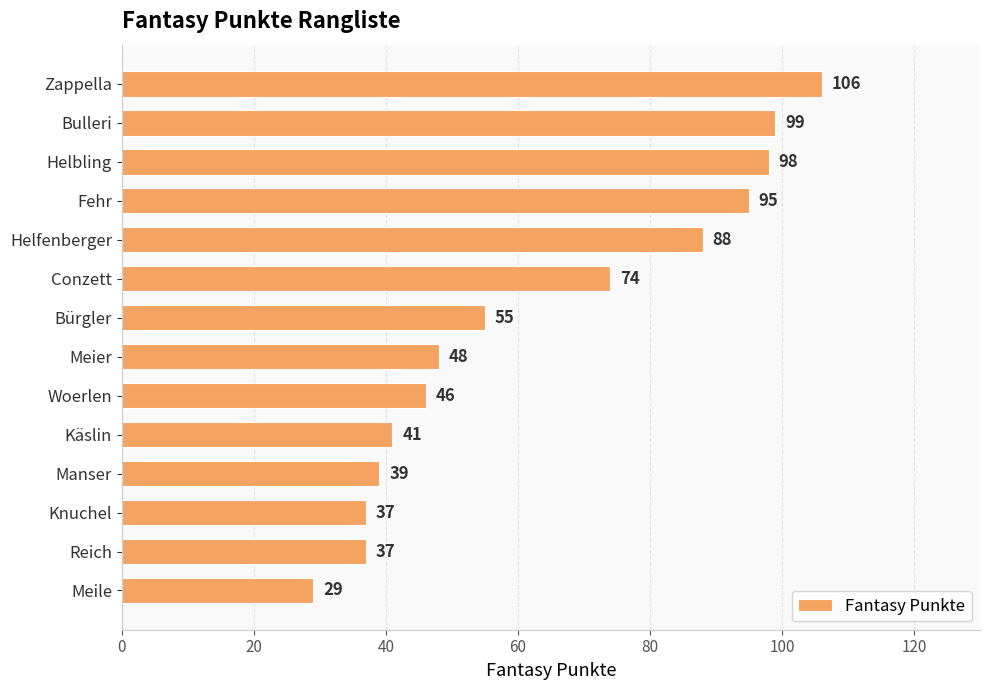

What is the difference between the maximum and minimum values?

77